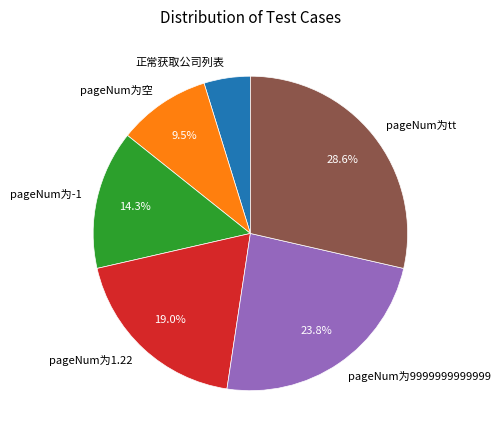

Which category has the biggest portion of the pie?

pageNum为tt